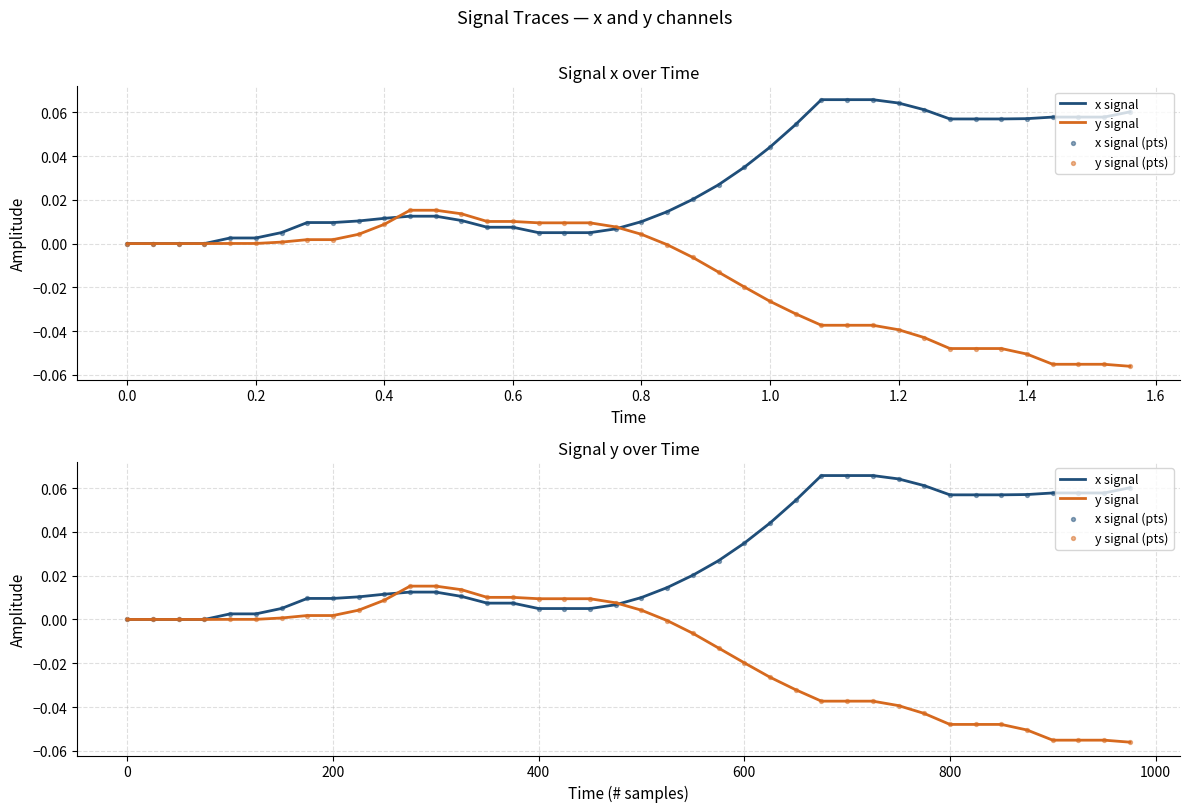

Which series has the largest Y range (max minus min)?

y signal